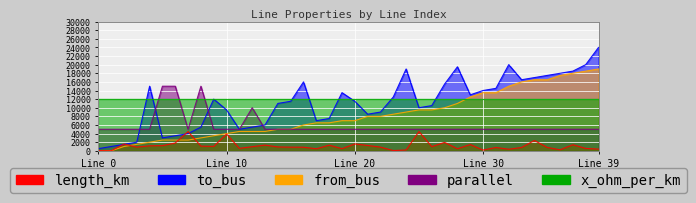

Does the chart display data point markers on the line(s)?

No